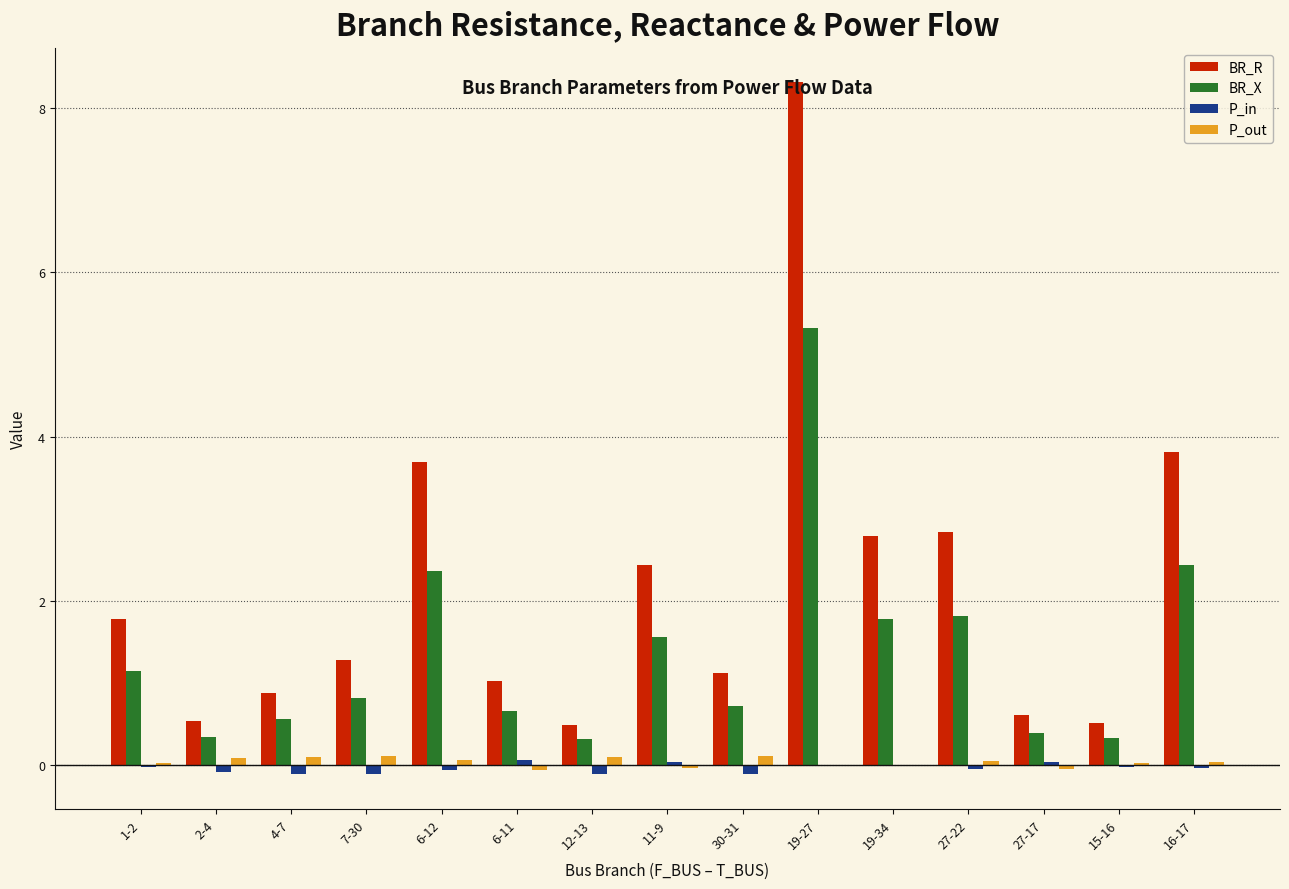

What is the sum of all P_in values?

-0.6